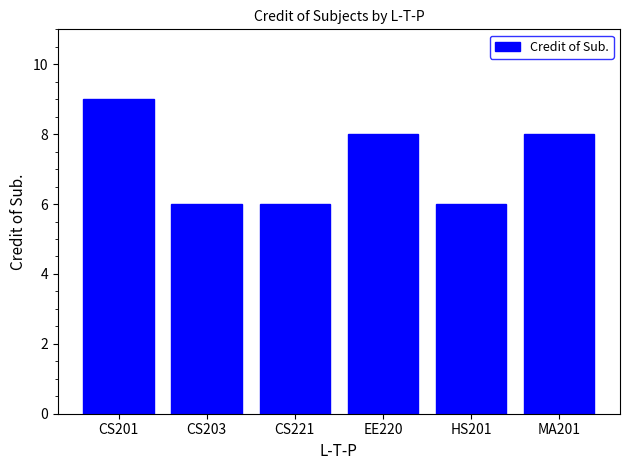

What is the approximate value at CS203?

6